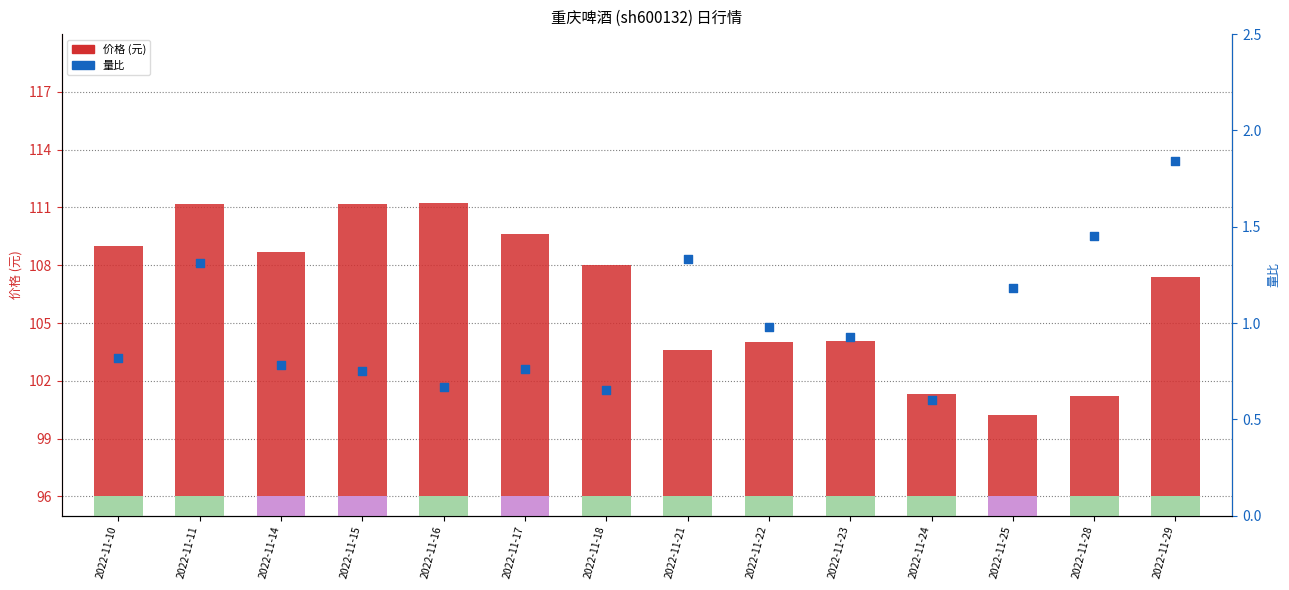

What is the total value across all series at 2022-11-18?

108.7